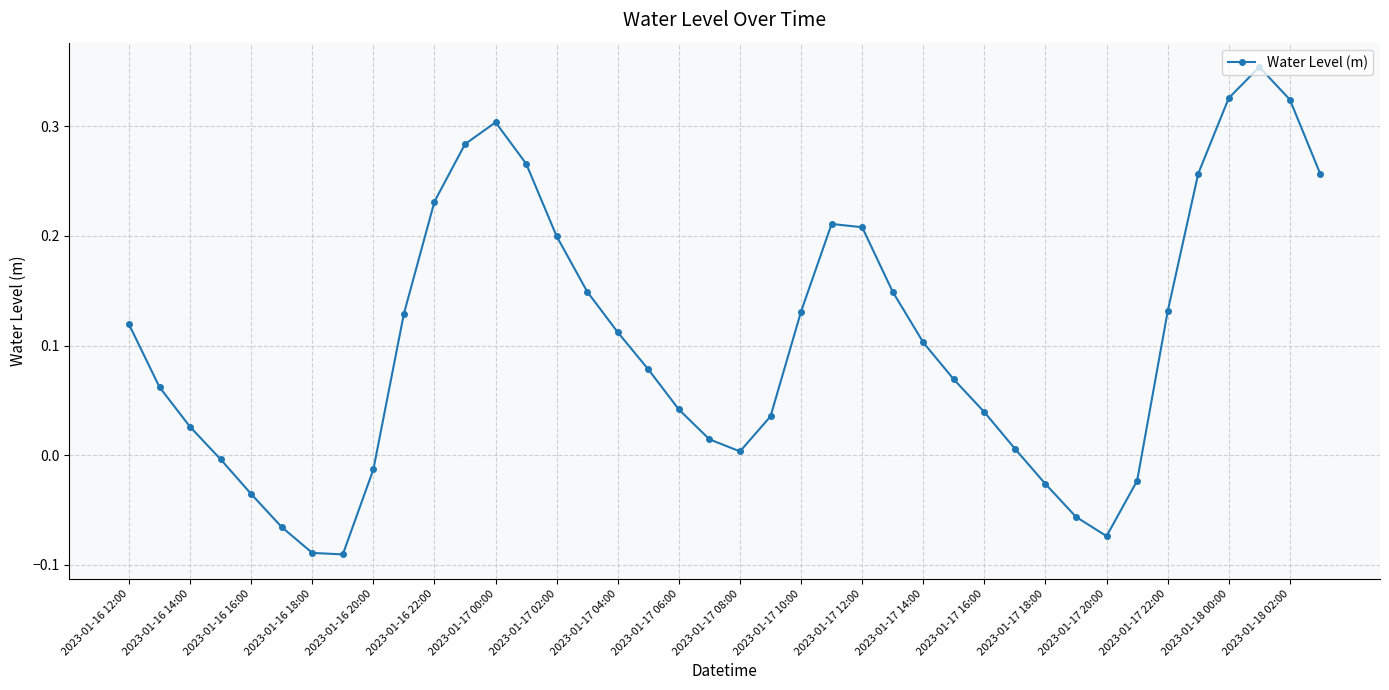

What is the sum of all values?

4.1